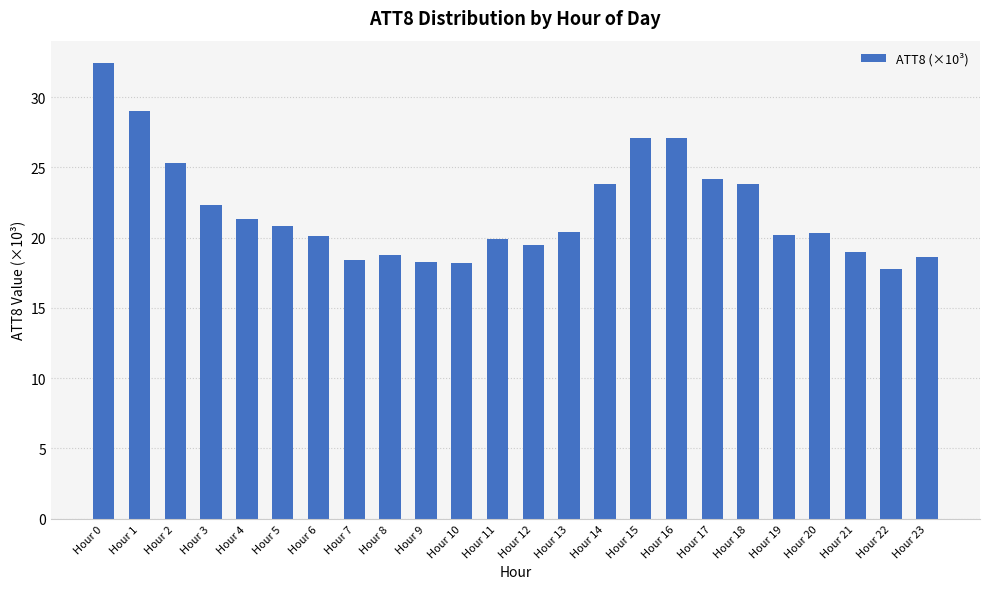

True or false: the data shows 32.4 at Hour 0.

True